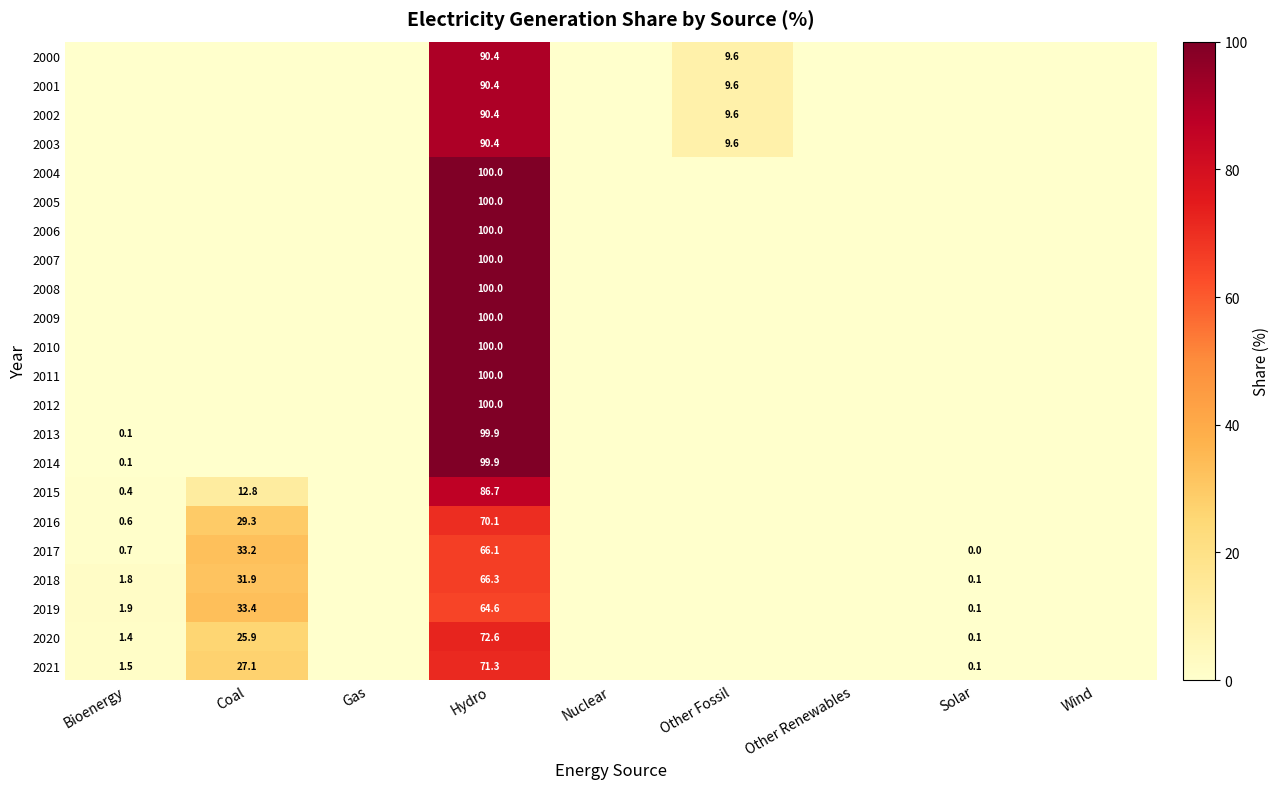

The 2016 series shows 0.6 at Bioenergy. True or false?

True